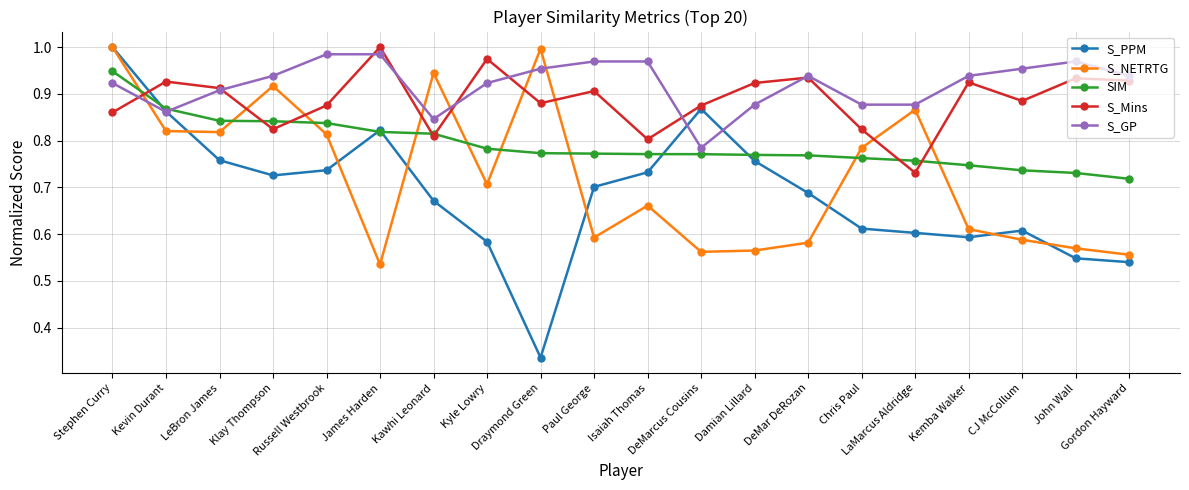

After their last crossing, which series has the higher values: S_NETRTG or SIM?

SIM